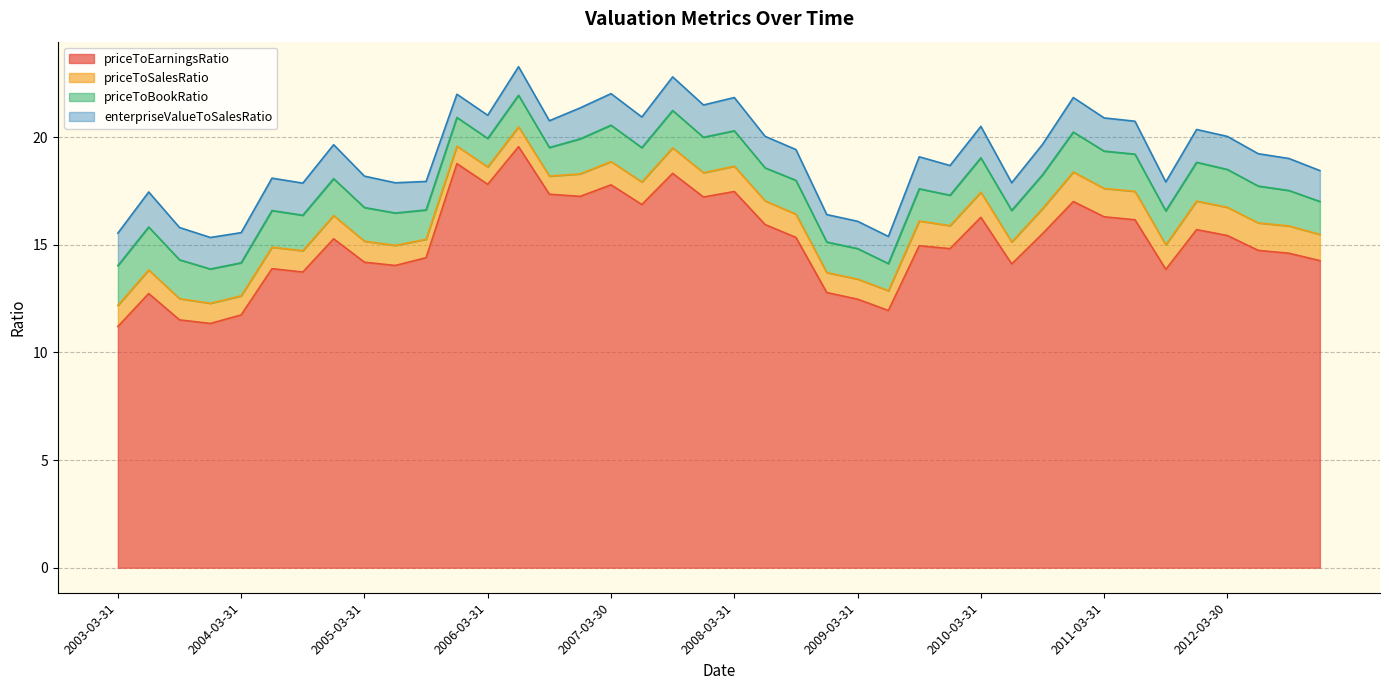

How many interior local valleys does the priceToBookRatio series have?

11